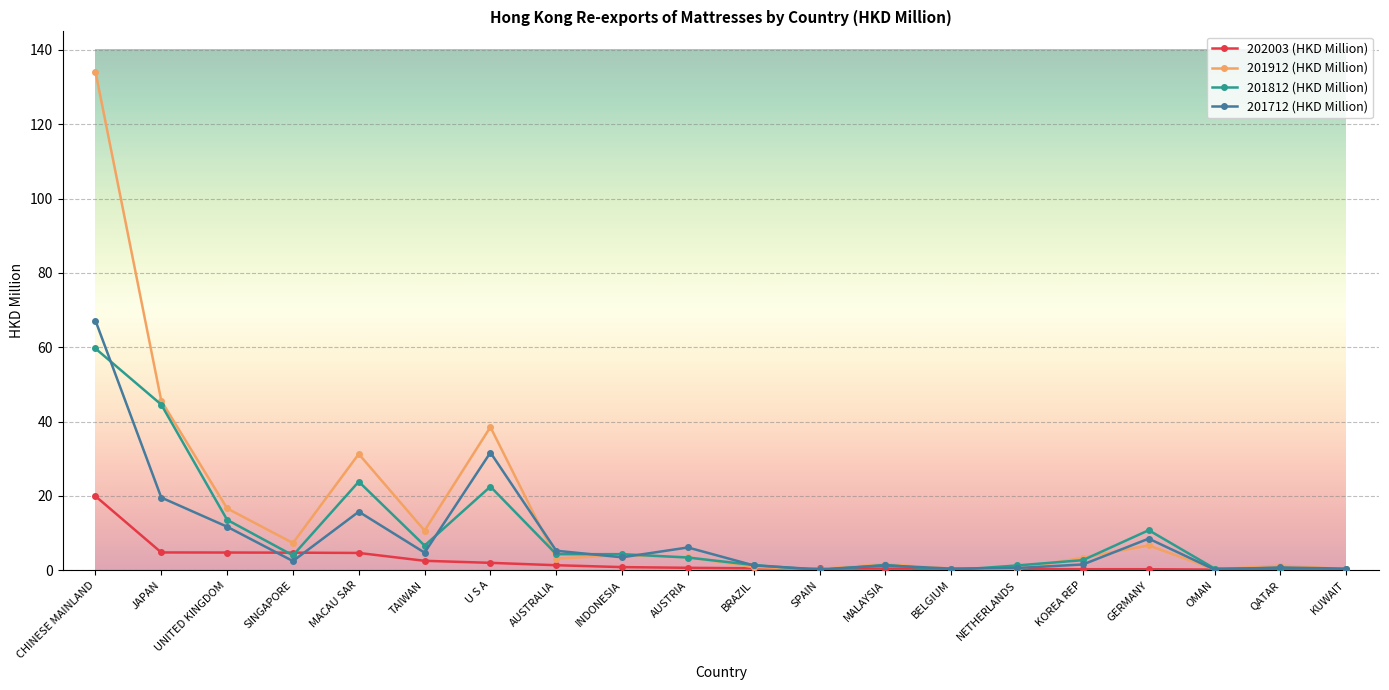

Is this an area chart (filled region under the line)?

No